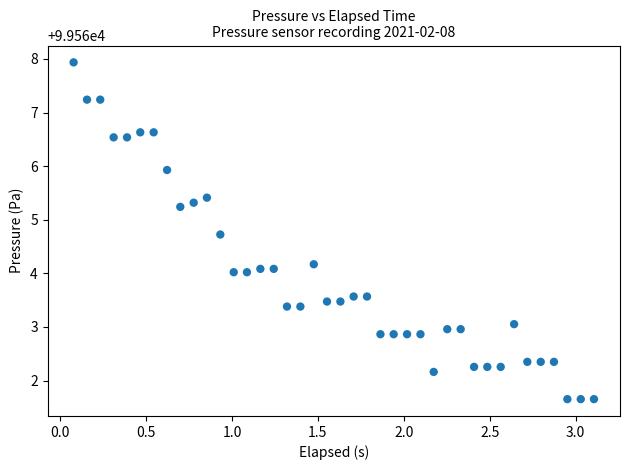

What is the range of Y values (max minus min)?

6.3